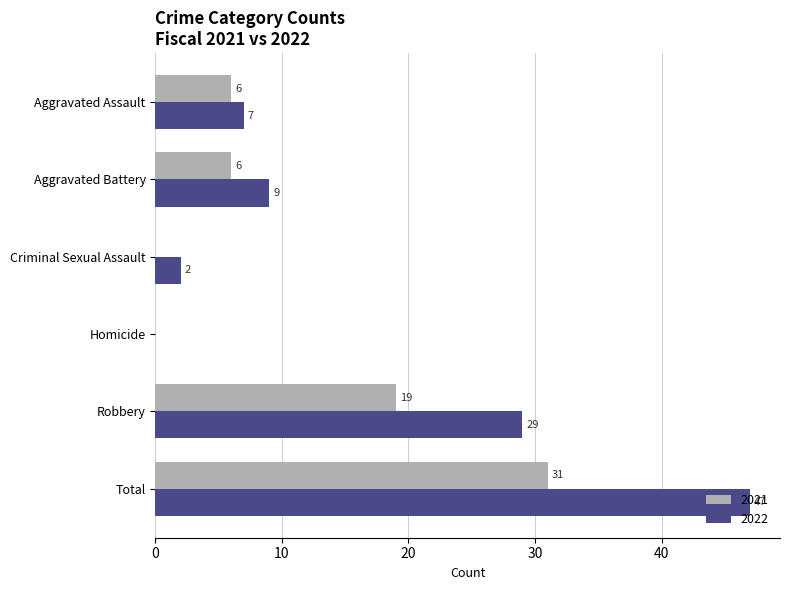

True or false: 2021 has a value of 0 at Criminal Sexual Assault.

True